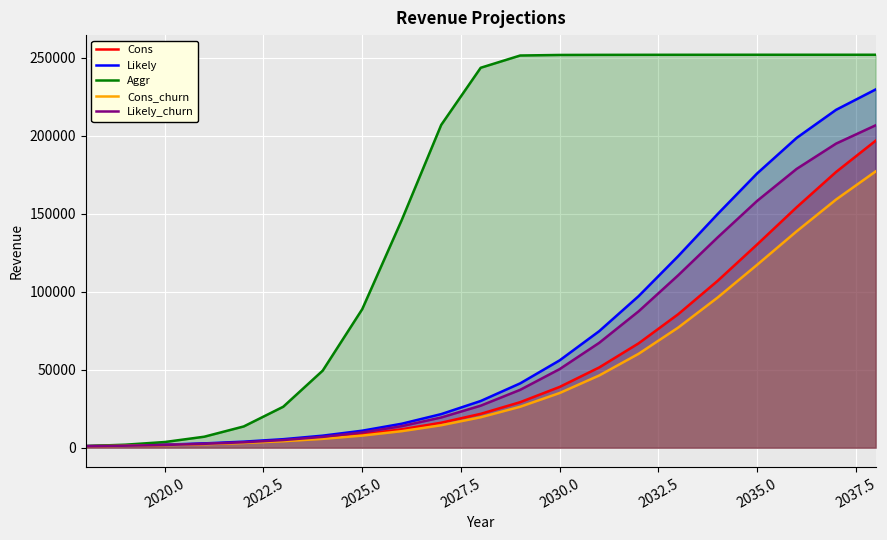

Which series has the widest spread of values?

Aggr